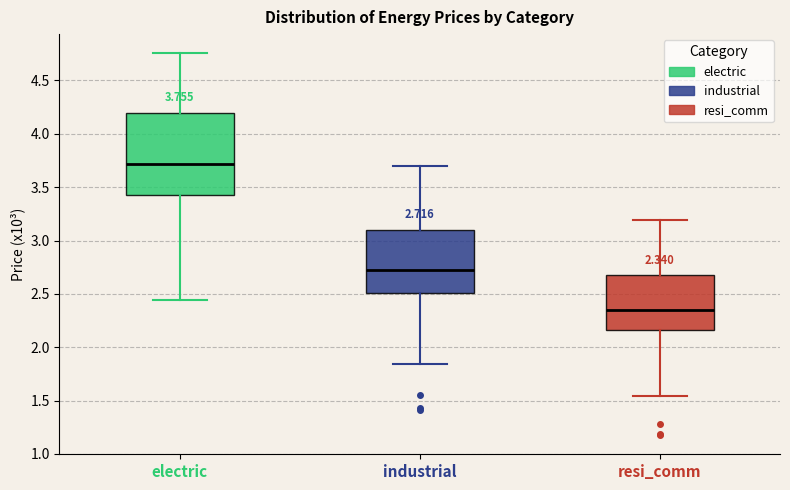

Which box is the tallest, from its lower edge to its upper edge?

electric